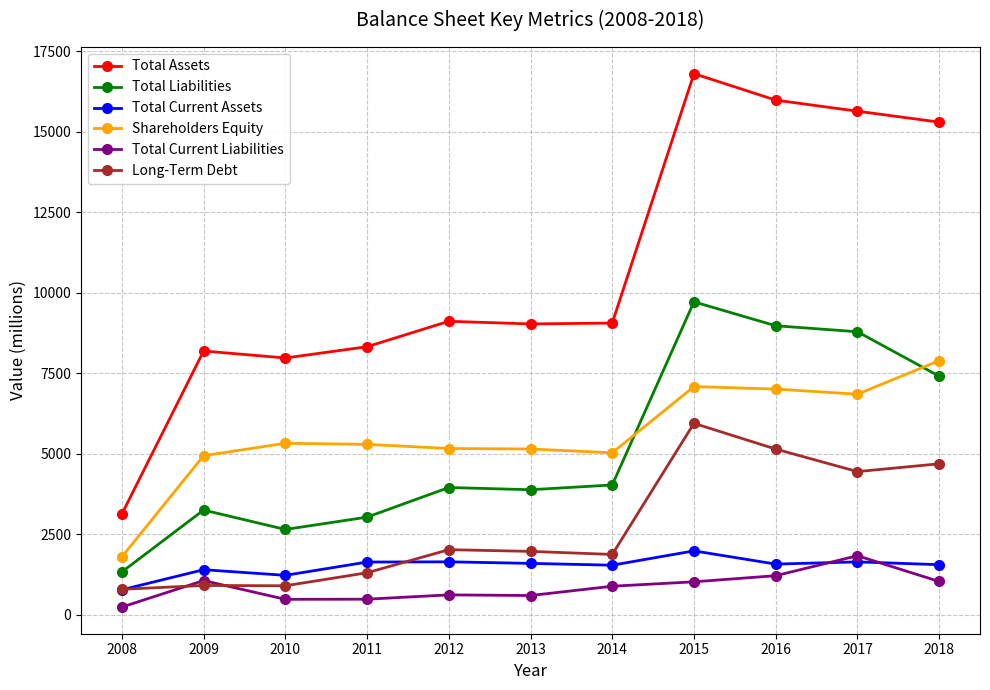

Where does the Total Current Assets series first go above 1573?

2011